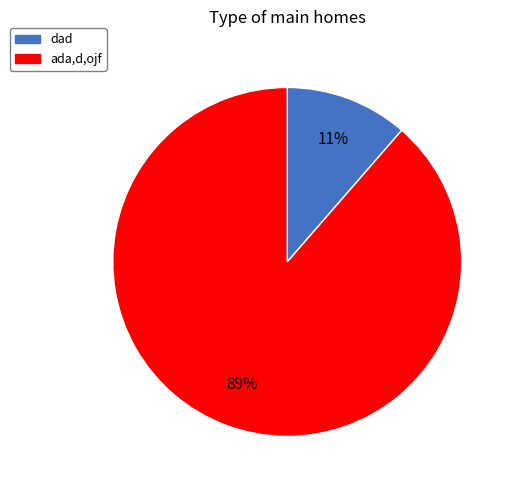

Do dad and ada,d,ojf together represent more than half of the pie?

Yes